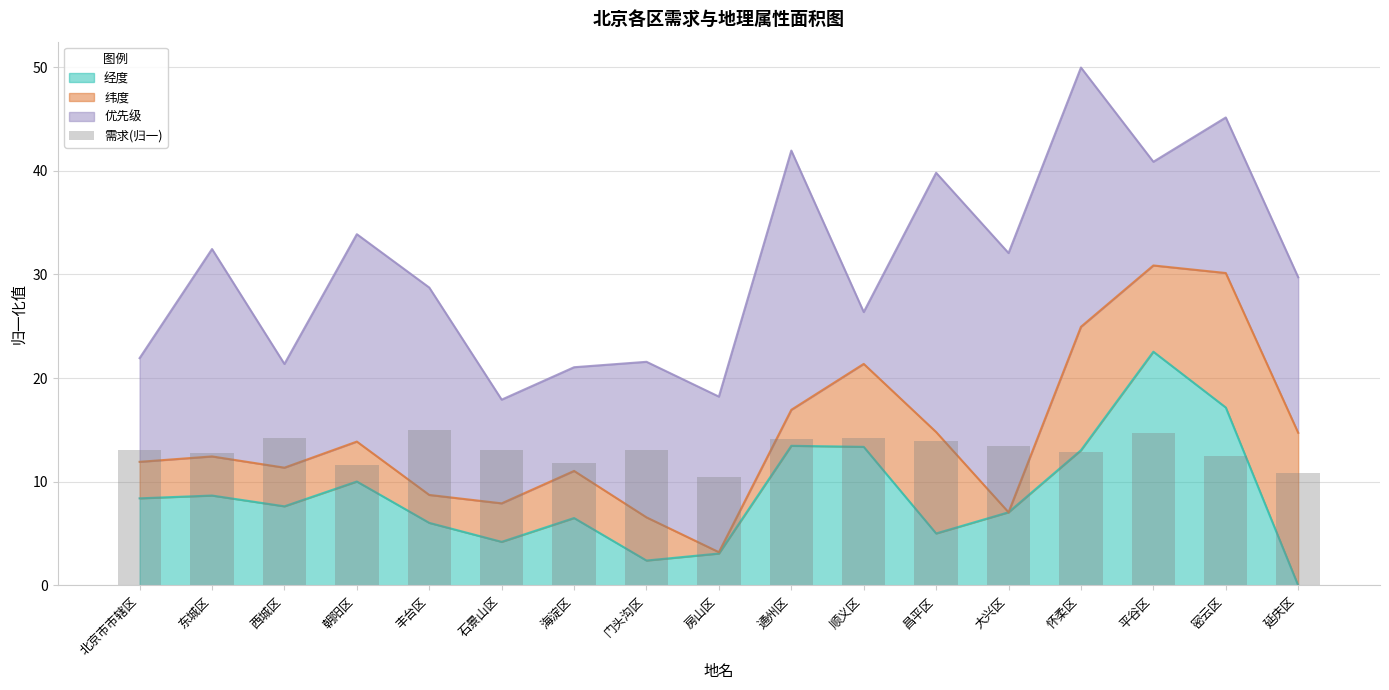

The chart shows a value of 2.7 at 石景山区. True or false?

False